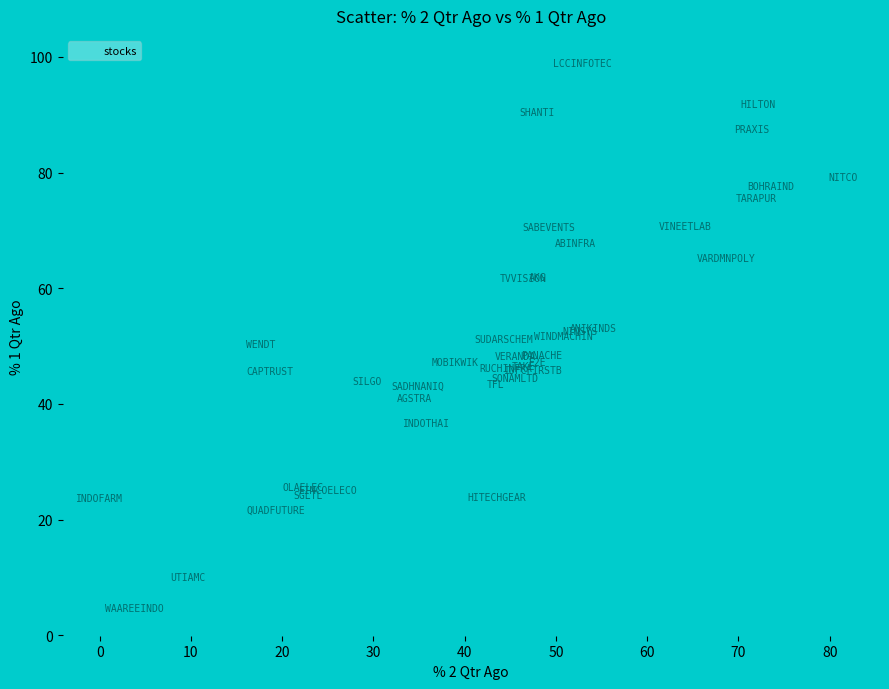

What is the range of Y values (max minus min)?

94.3